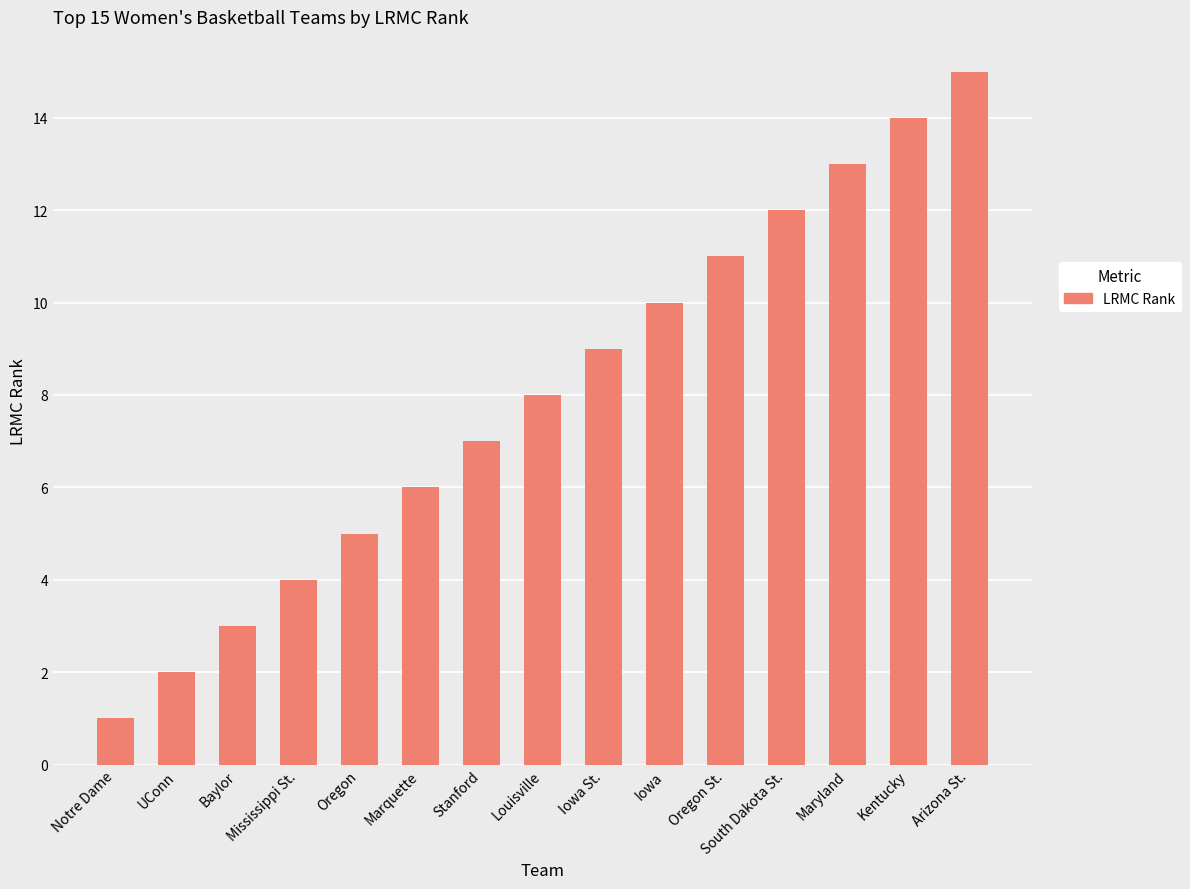

What is the sum of the values at Arizona St. and Stanford?

22